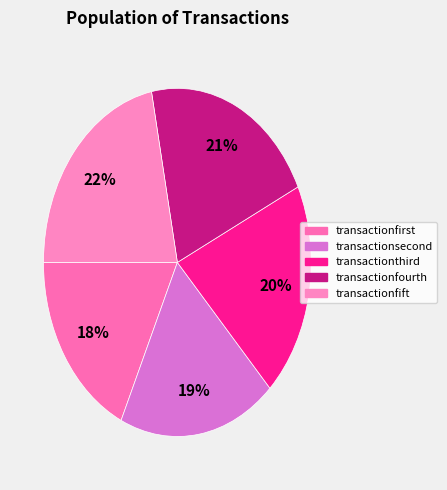

What percentage is the transactionthird slice, to the nearest percent?

20%